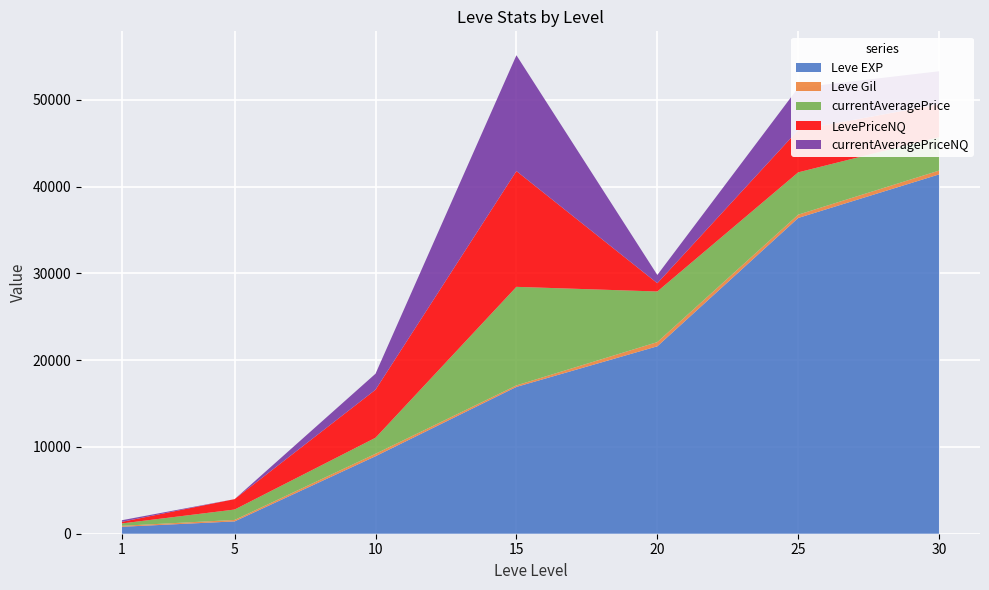

Reading left to right, what are all the values shown in this chart?

Leve EXP: 800.0	1420.0	8930.0	16920.0	21600.0	36390.0	41410.0
Leve Gil: 113.0	169.0	284.0	174.0	485.0	379.0	440.0
currentAveragePrice: 271.0	1198.7	1845.2	11355.8	5830.1	4877.6	3849.8
LevePriceNQ: 185.7	1198.7	5535.4	13344.7	953.0	4877.6	3799.7
currentAveragePriceNQ: 185.7	0.0	1845.2	13344.7	953.0	4877.6	3799.7